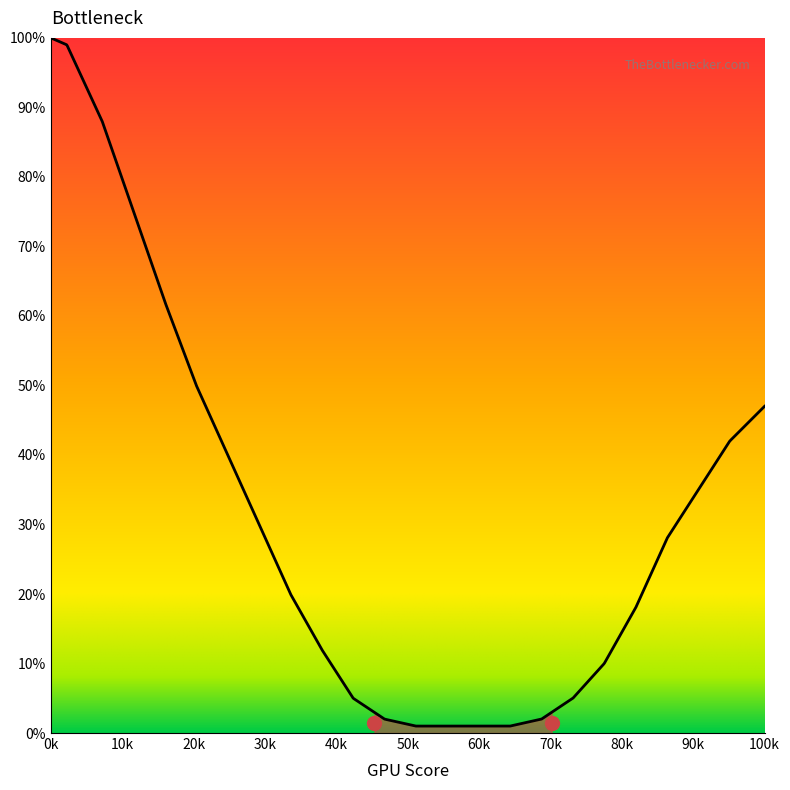

The chart shows a value of -63 at 15. True or false?

False